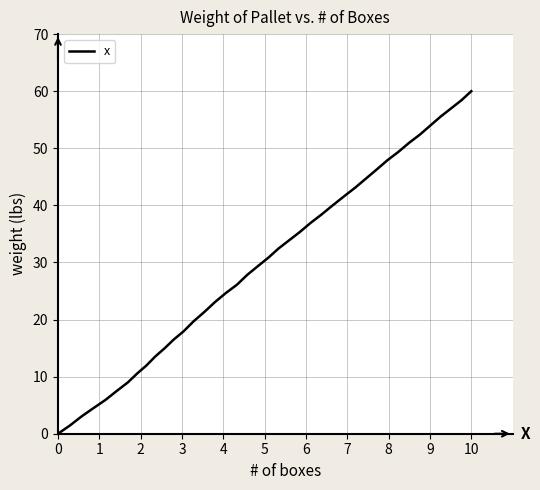

What is the greatest value displayed?

60.0